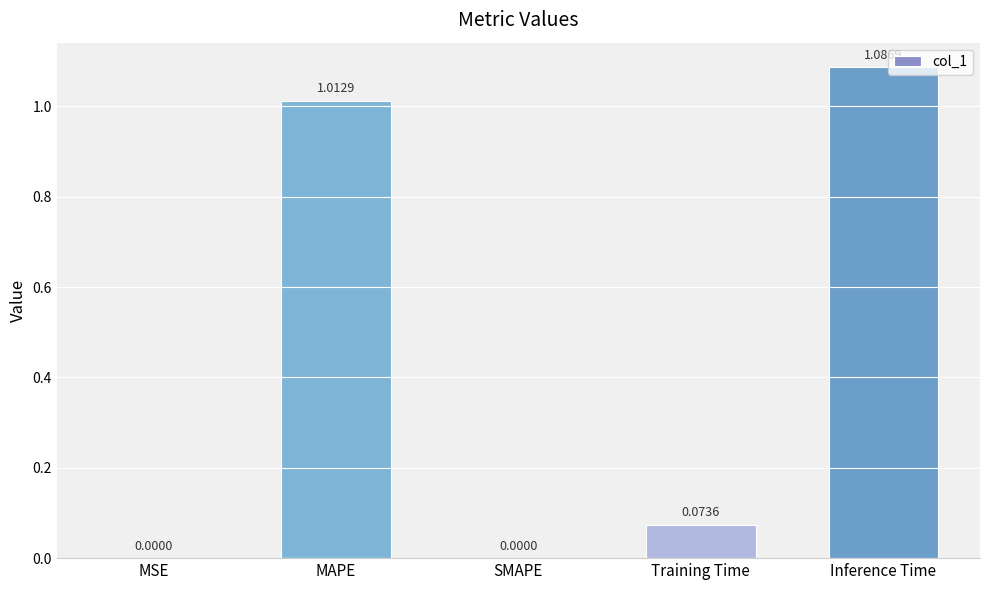

Between Training Time and MSE, which is larger?

Training Time